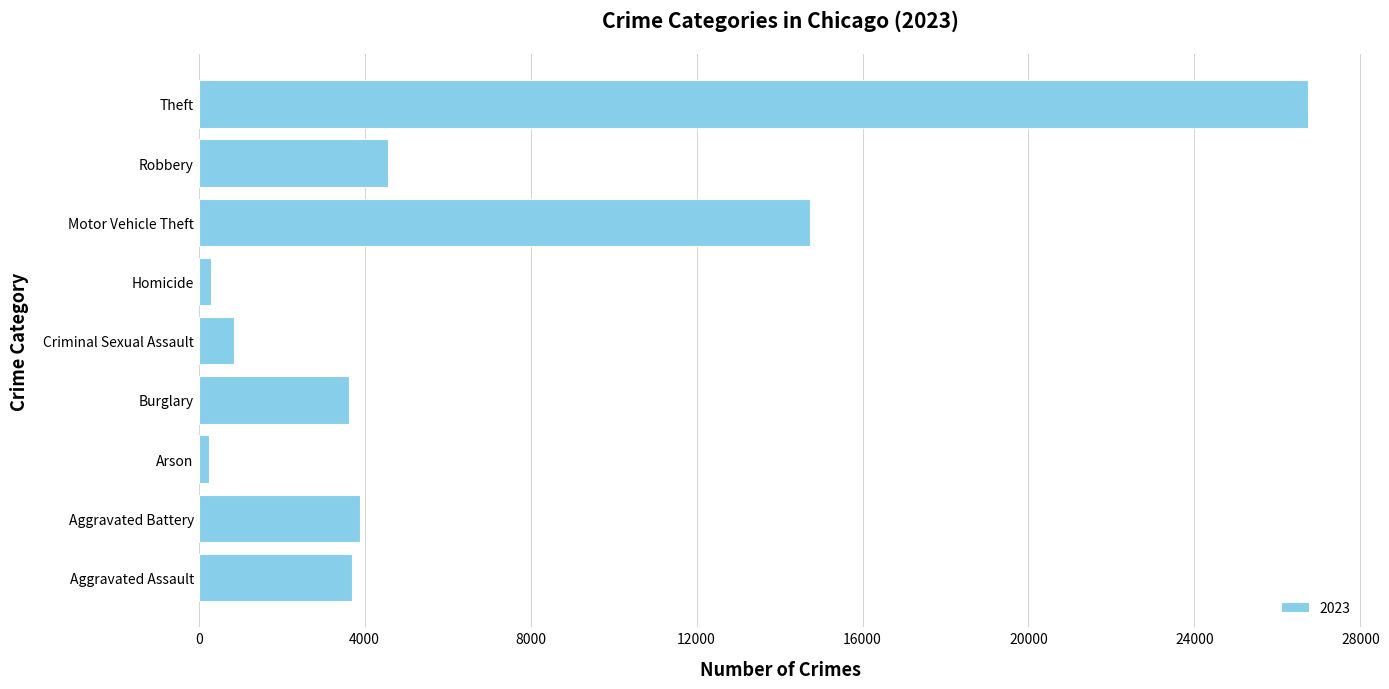

What is the ratio of the value at Criminal Sexual Assault to the value at Aggravated Assault?

0.2